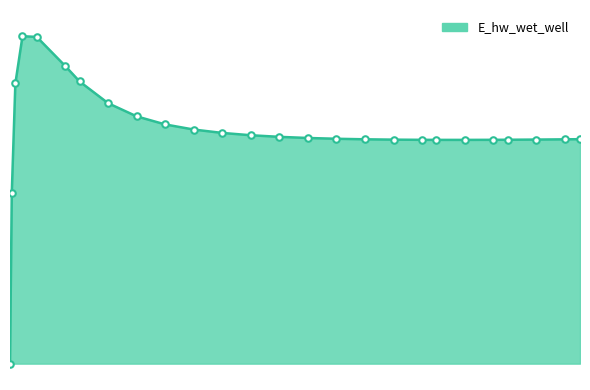

Does the chart have visible grid lines?

No